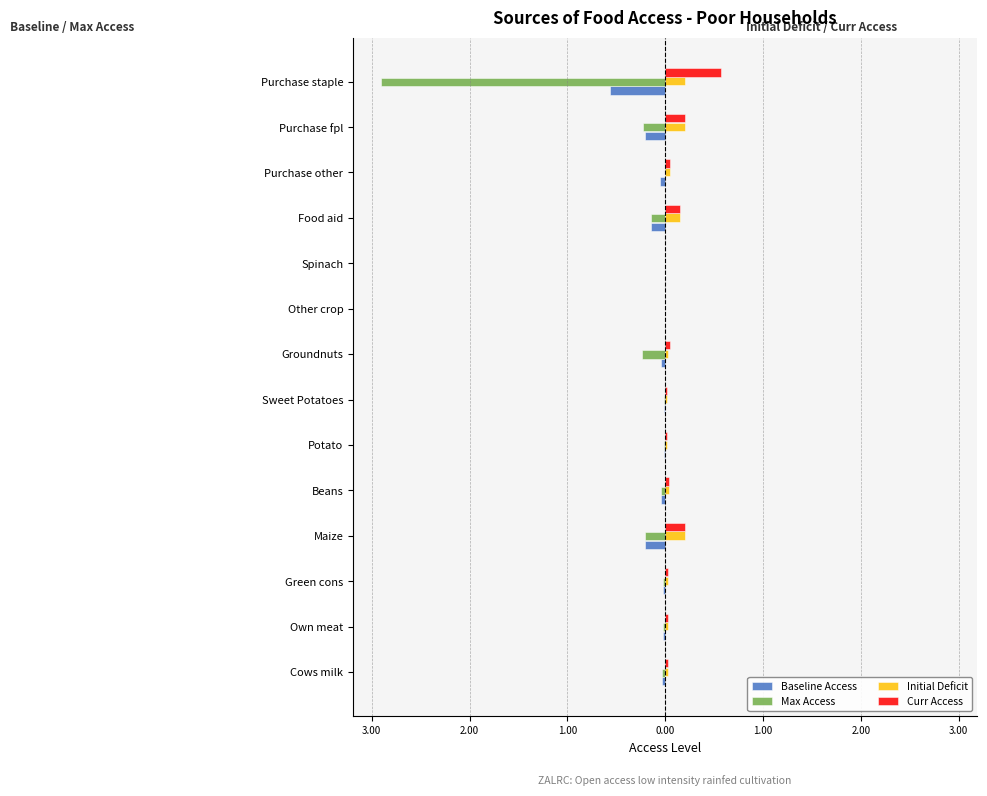

What are all the series names shown in the legend?

Baseline Access, Max Access, Initial Deficit, Curr Access